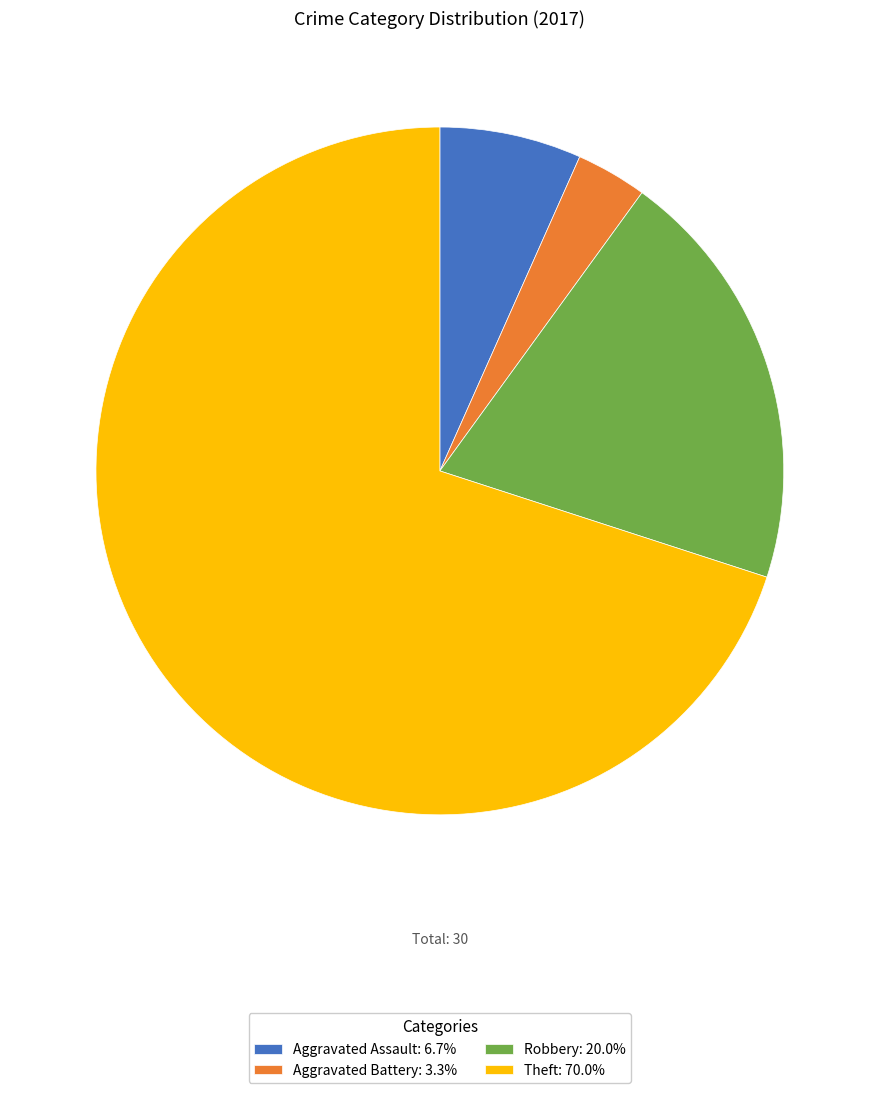

What is the smallest slice in the pie chart?

Aggravated Battery